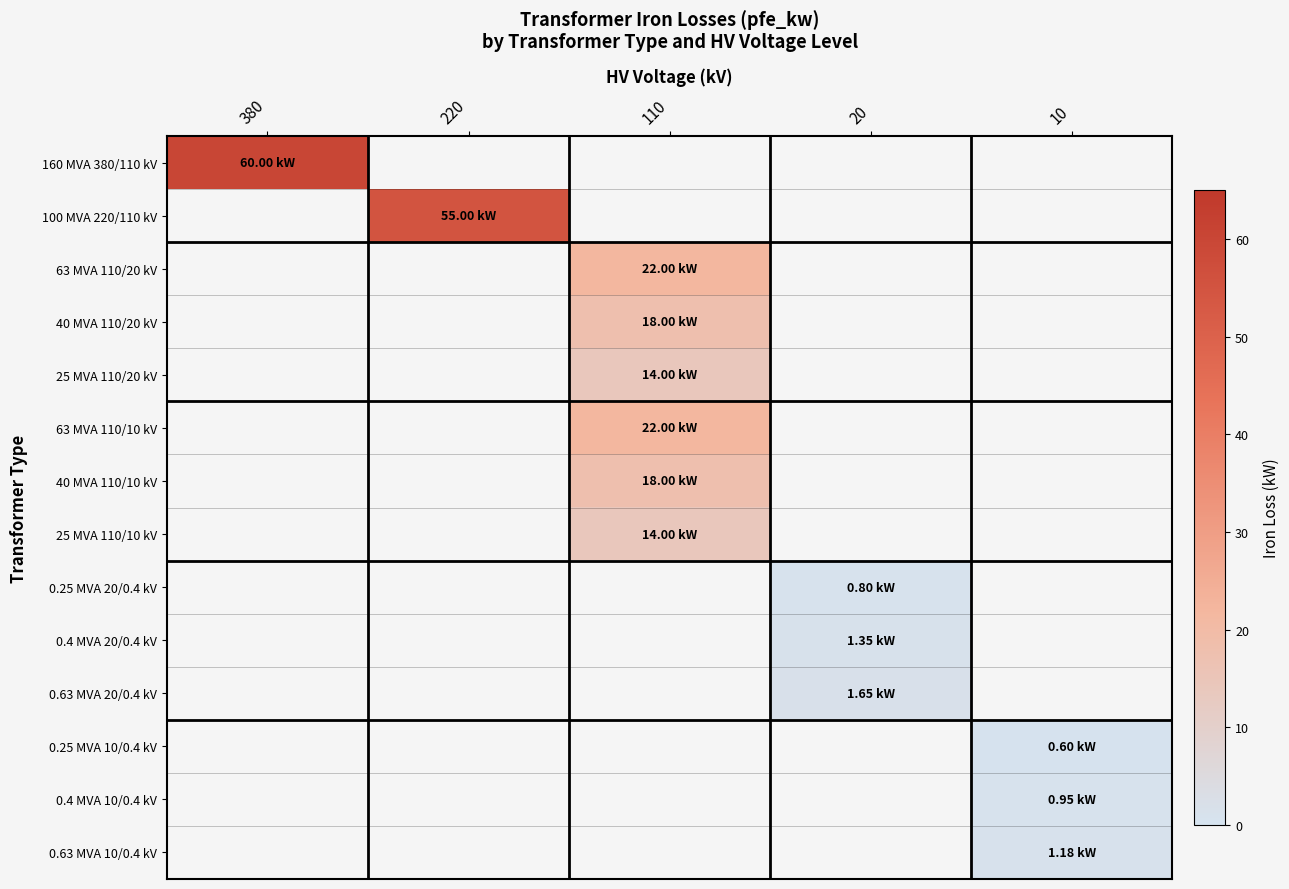

At how many categories does at least one series exceed 56?

1